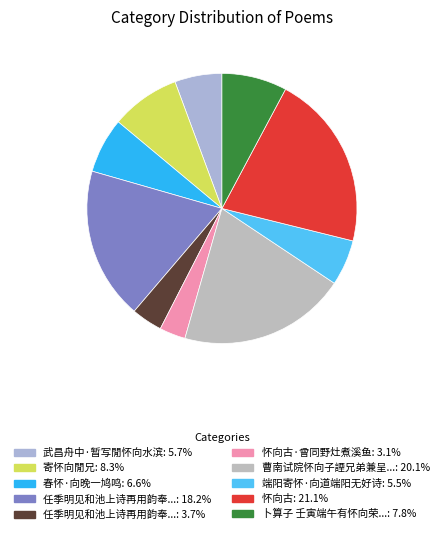

How many slices are in this pie chart?

10